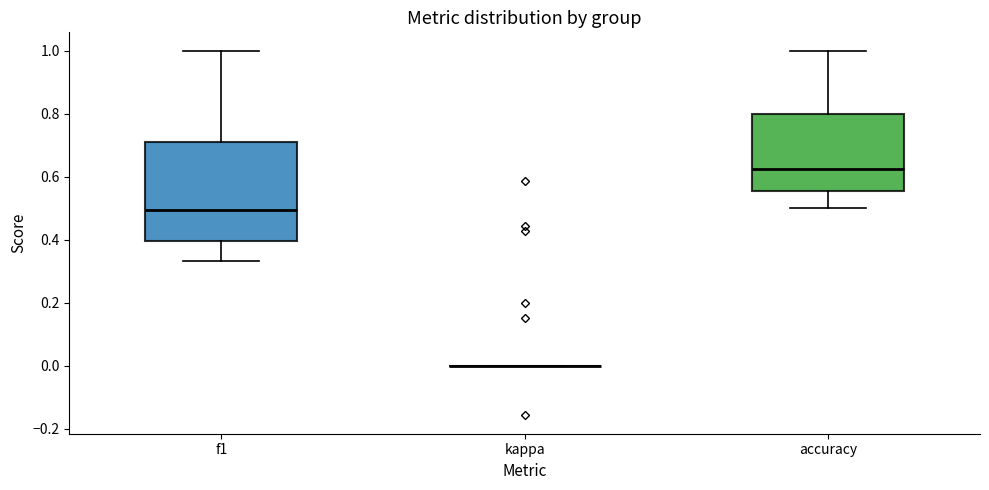

Reading left to right, transcribe this box plot: for each box, give where its median line is, the range the box spans, and where its two whiskers end, as read against the y-axis. The values are not printed on the chart, so give them approximately, as read against the axis.

f1: median 0.50, box 0.40 to 0.72, whiskers 0.34 to 1.00
kappa: box collapsed to a line at 0.00, whiskers 0.00 to 0.00
accuracy: median 0.62, box 0.56 to 0.80, whiskers 0.50 to 1.00